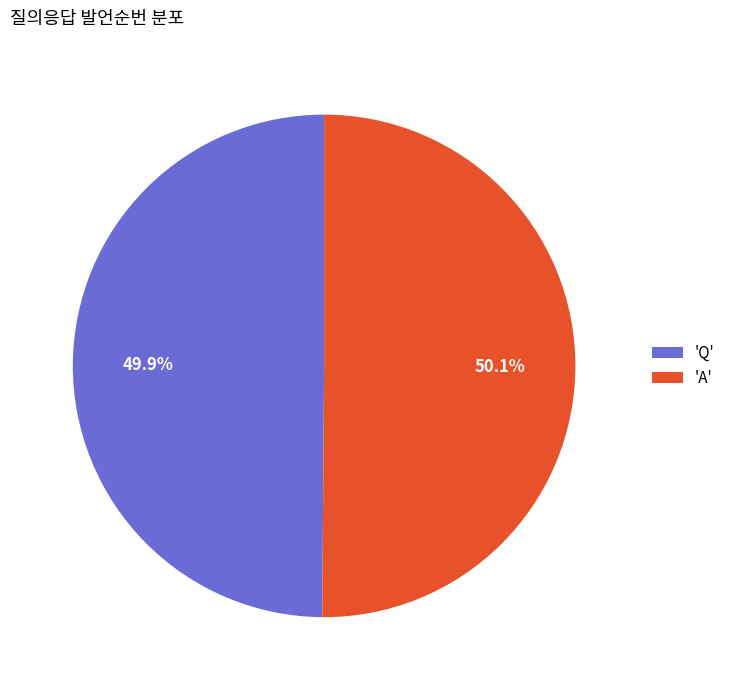

Combined, what portion of the pie is 'A' and 'Q'?

100.0%